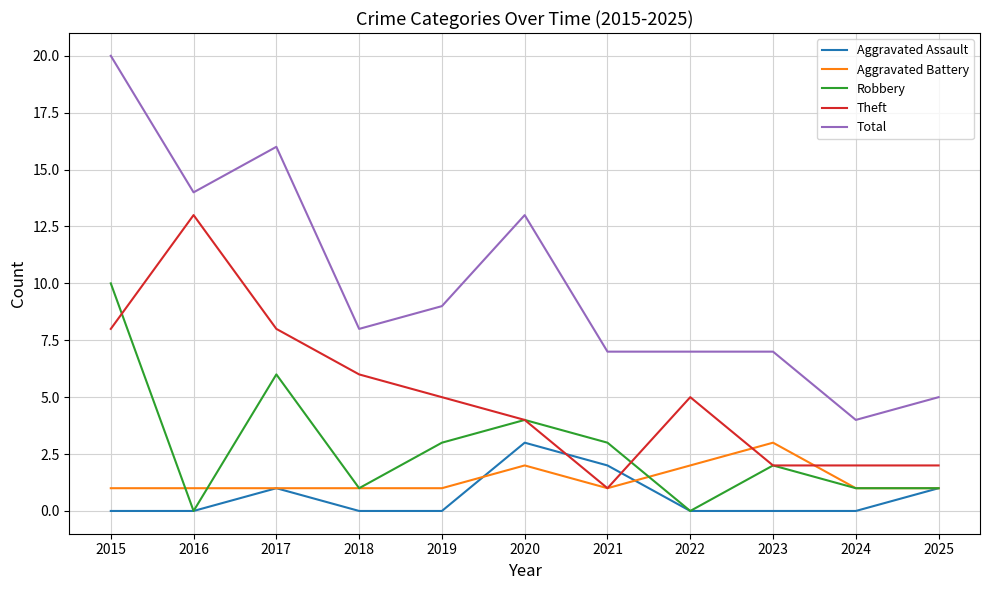

At which category is the sum across all series the highest?

2015